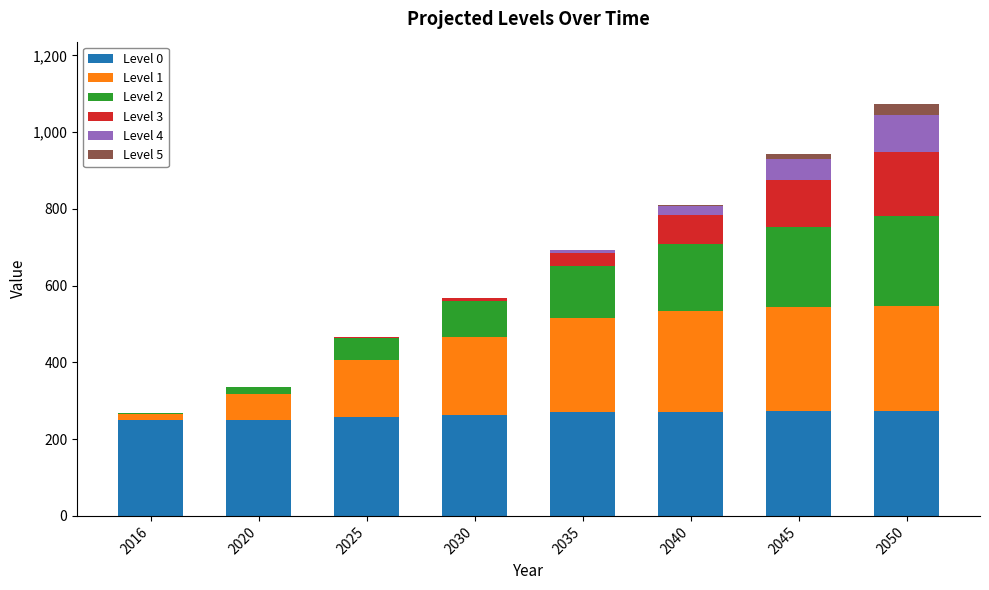

At which label does Level 0 first exceed 269?

2035